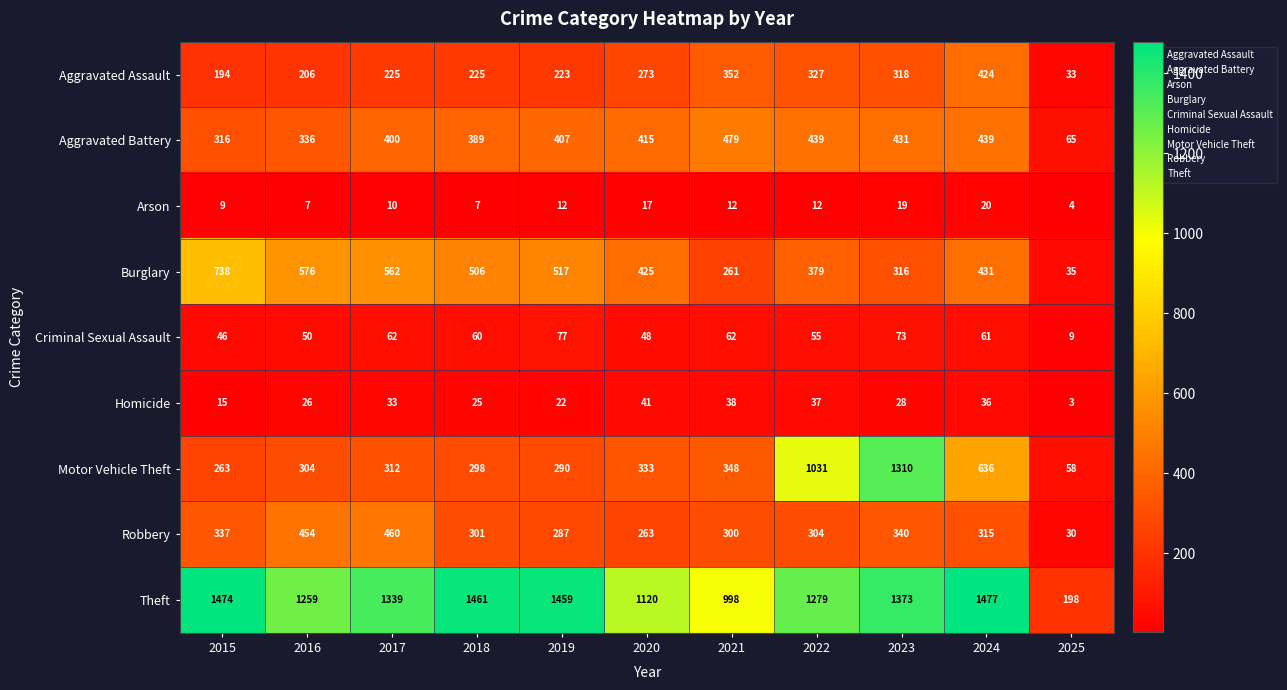

What is the maximum value shown in the chart?

1477